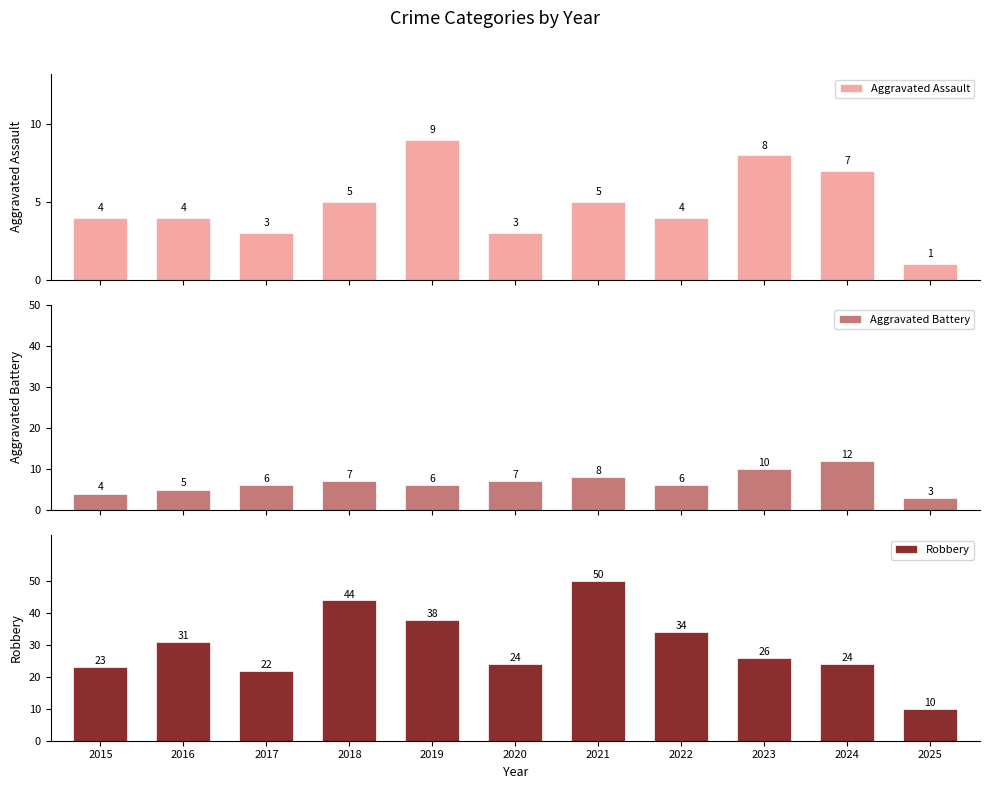

How many bars are there in each group?

3